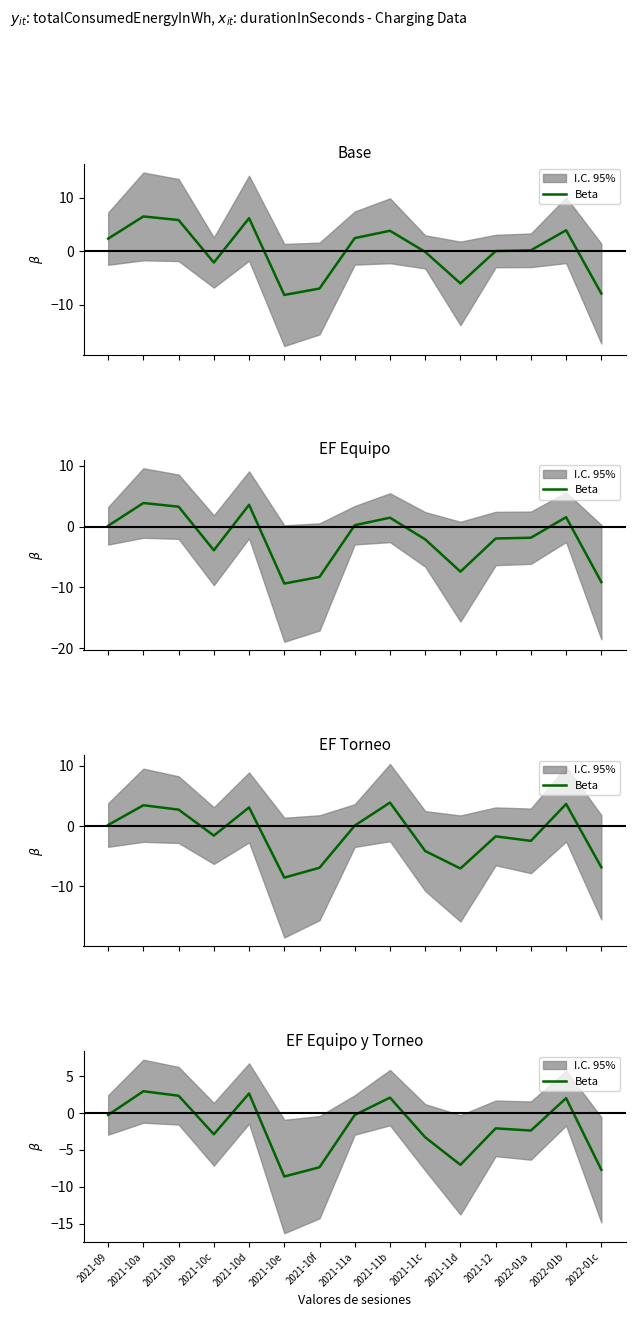

Reading left to right, list all the values displayed in this chart.

-0.3	2.9	2.3	-2.9	2.6	-8.6	-7.3	-0.3	2.1	-3.3	-7.0	-2.1	-2.4	2.0	-7.7